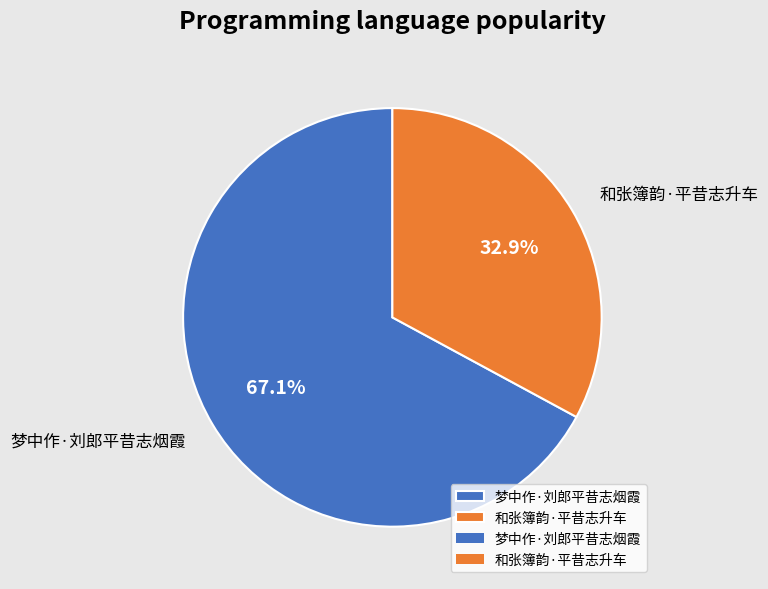

Rank the categories by value from lowest to highest.

和张簿韵·平昔志升车, 梦中作·刘郎平昔志烟霞